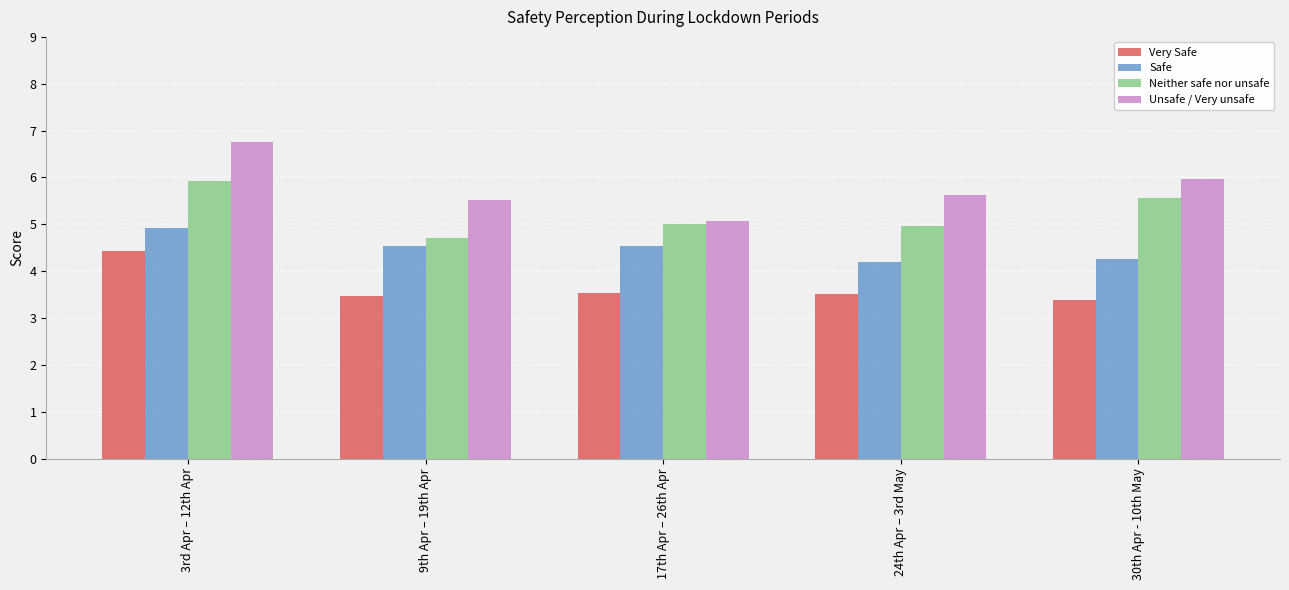

Reading left to right, transcribe all the data shown in this chart.

Very Safe: 3rd Apr – 12th Apr=4.4	9th Apr – 19th Apr=3.5	17th Apr – 26th Apr=3.5	24th Apr – 3rd May=3.5	30th Apr - 10th May=3.4
Safe: 3rd Apr – 12th Apr=4.9	9th Apr – 19th Apr=4.5	17th Apr – 26th Apr=4.5	24th Apr – 3rd May=4.2	30th Apr - 10th May=4.3
Neither safe nor unsafe: 3rd Apr – 12th Apr=5.9	9th Apr – 19th Apr=4.7	17th Apr – 26th Apr=5.0	24th Apr – 3rd May=5.0	30th Apr - 10th May=5.6
Unsafe / Very unsafe: 3rd Apr – 12th Apr=6.8	9th Apr – 19th Apr=5.5	17th Apr – 26th Apr=5.1	24th Apr – 3rd May=5.6	30th Apr - 10th May=6.0